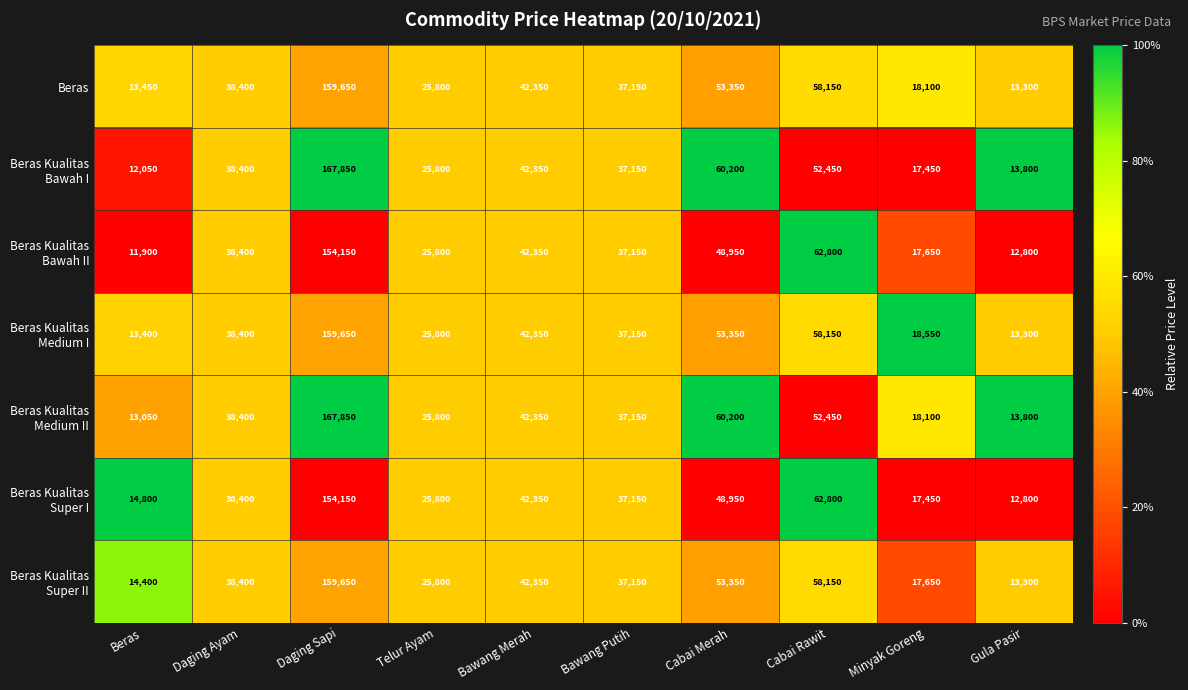

The value of Beras at Daging Sapi is 159650. True or false?

True